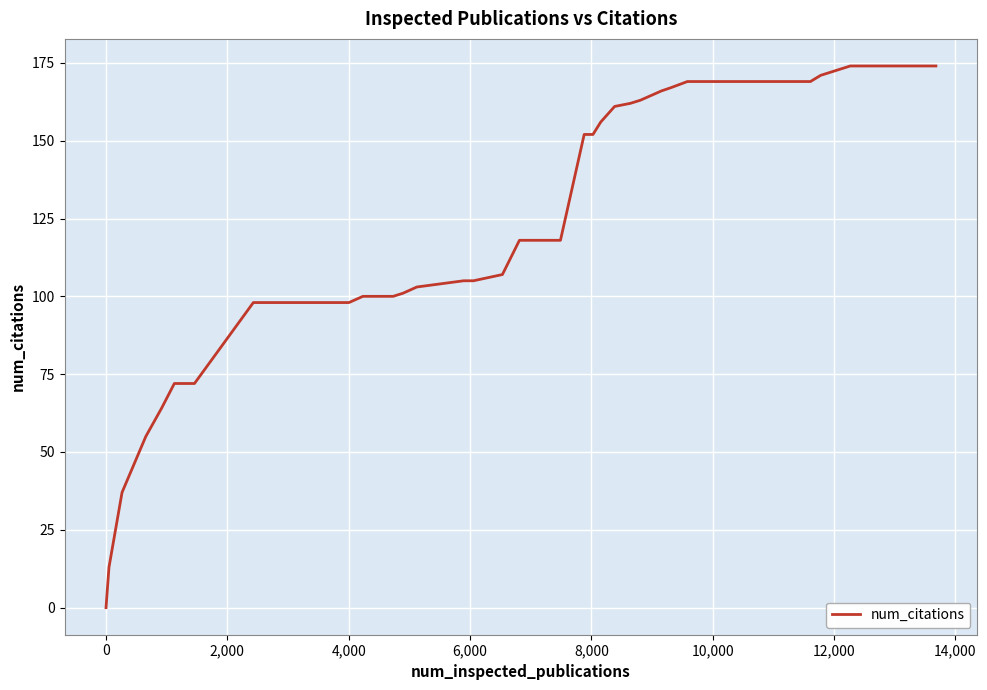

What is the difference between the maximum and minimum values?

174